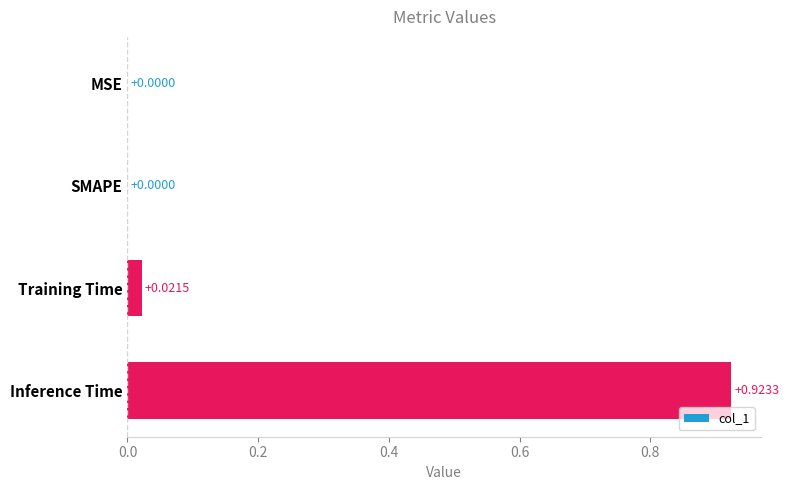

Between Inference Time and Training Time, which is larger?

Inference Time